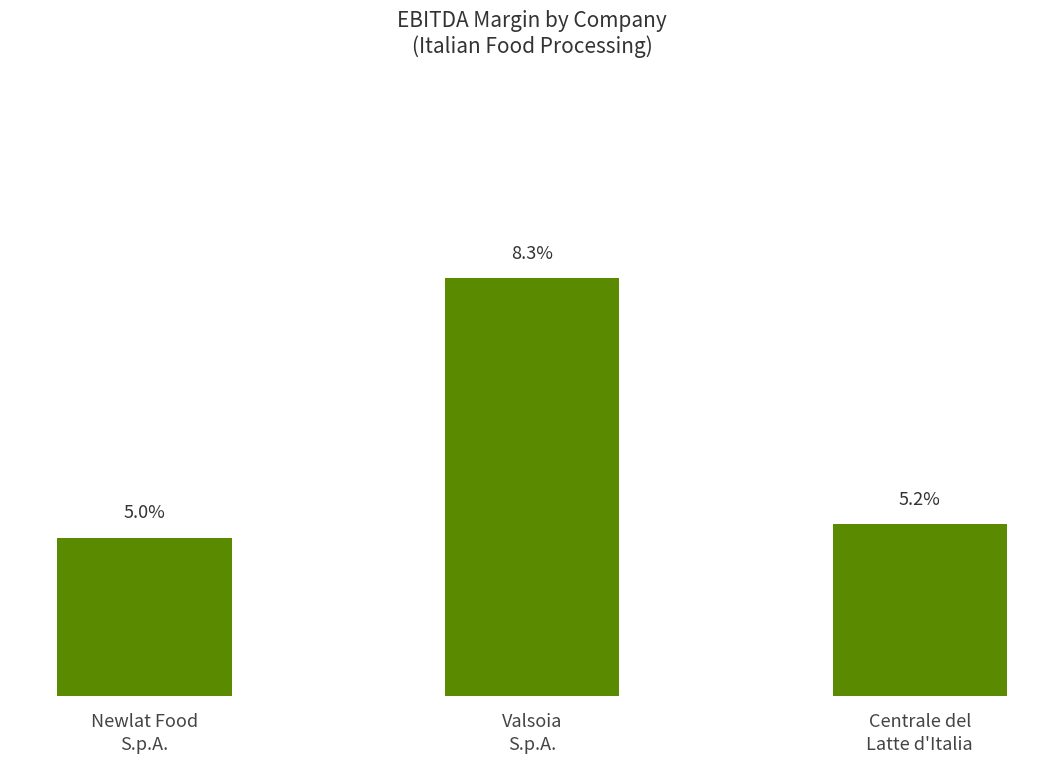

What is the label of the 1st bar from the left?

Newlat Food
S.p.A.